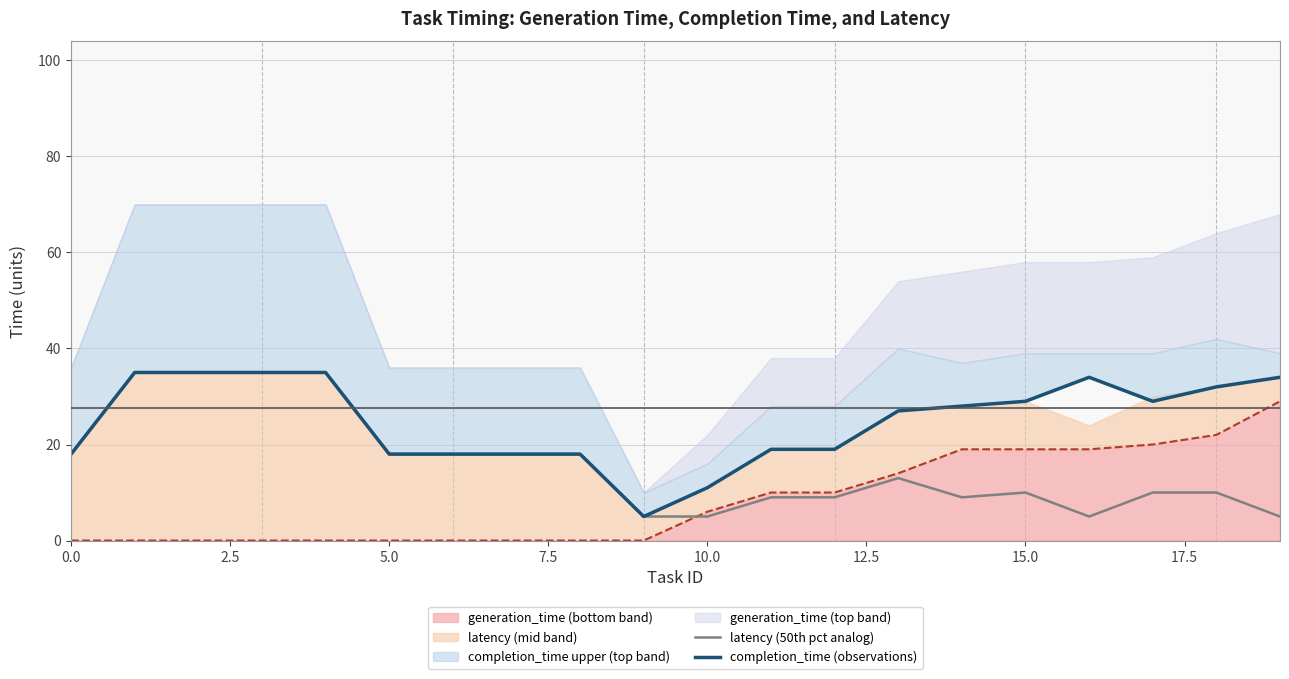

What is the spread (max minus min) of values at 2.5?

35